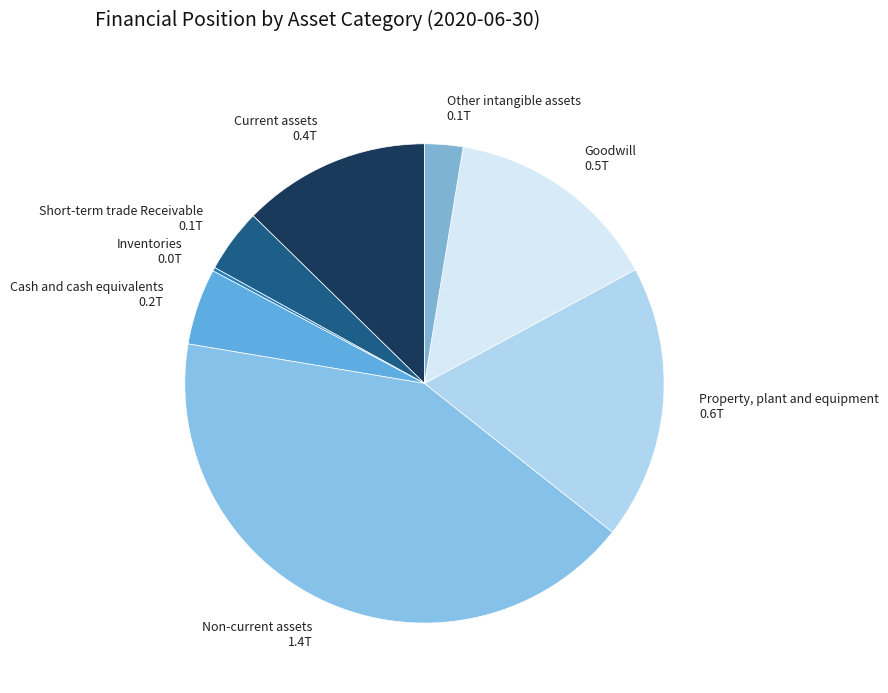

Is Goodwill the majority of the pie?

No